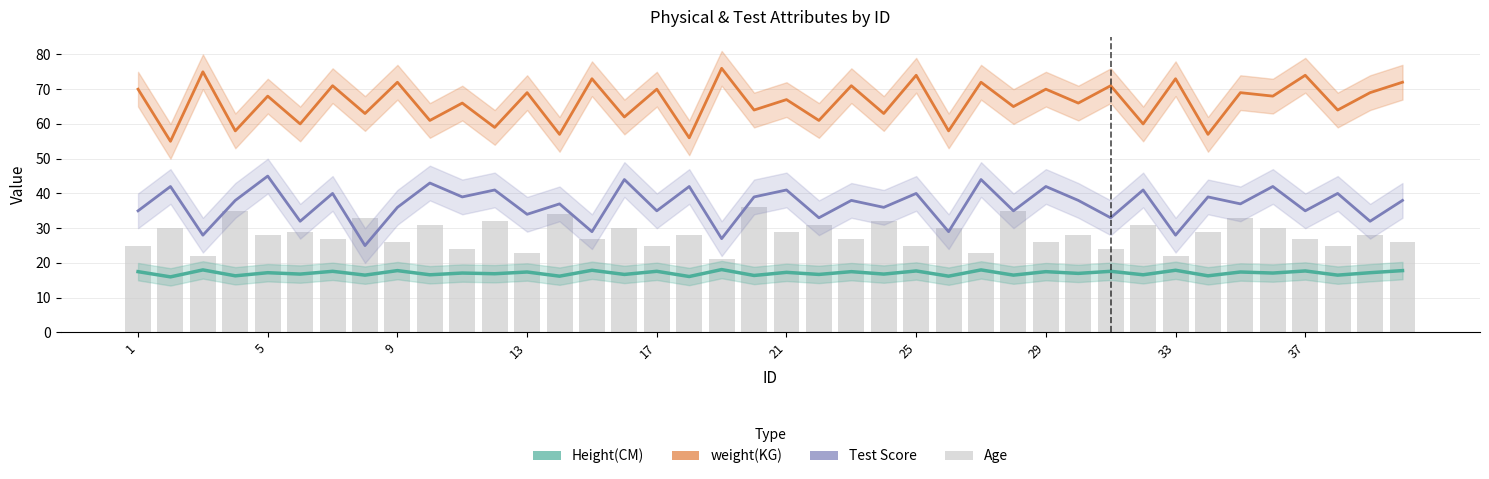

The weight(KG) series shows 99.3 at 35. True or false?

False